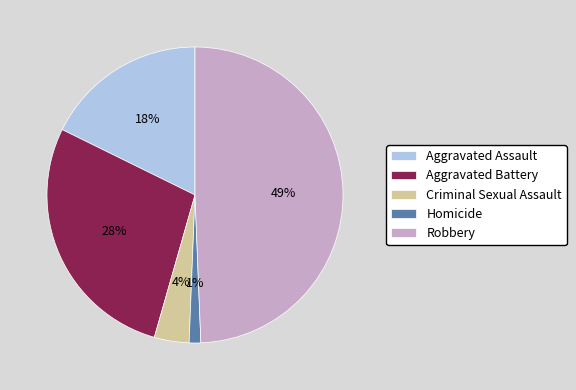

Between Aggravated Assault and Robbery, which is larger?

Robbery